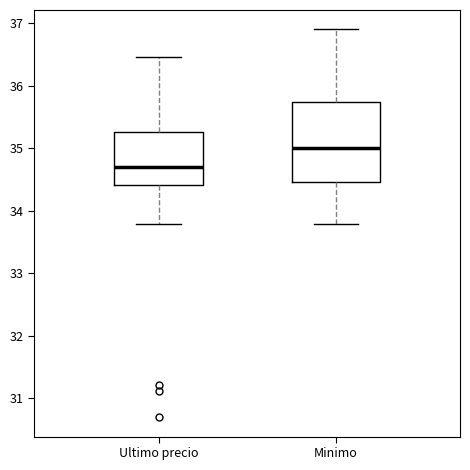

Reading left to right, read every box against the y-axis: the position of its median line, the range the box covers, and the ends of its whiskers. The values are not printed on the chart, so give them approximately, as read against the axis.

Ultimo precio: median 34.7, box 34.4 to 35.2, whiskers 33.8 to 36.5
Minimo: median 35.0, box 34.5 to 35.7, whiskers 33.8 to 36.9